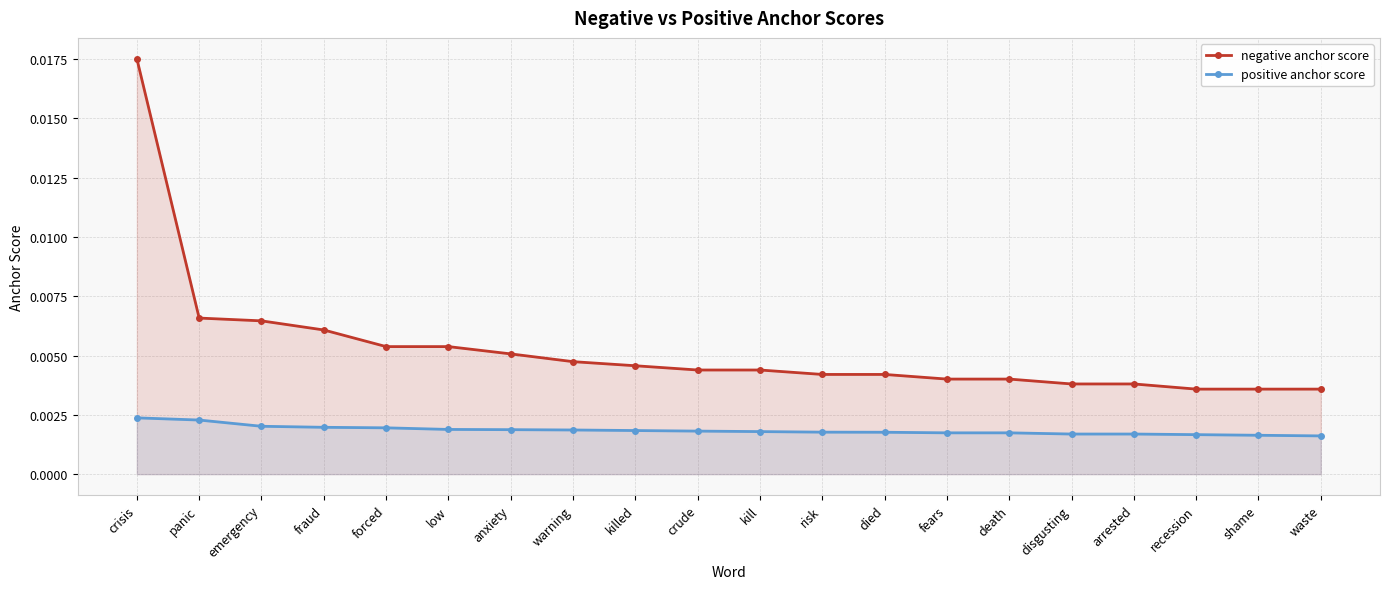

What are all the series names shown in the legend?

negative anchor score, positive anchor score